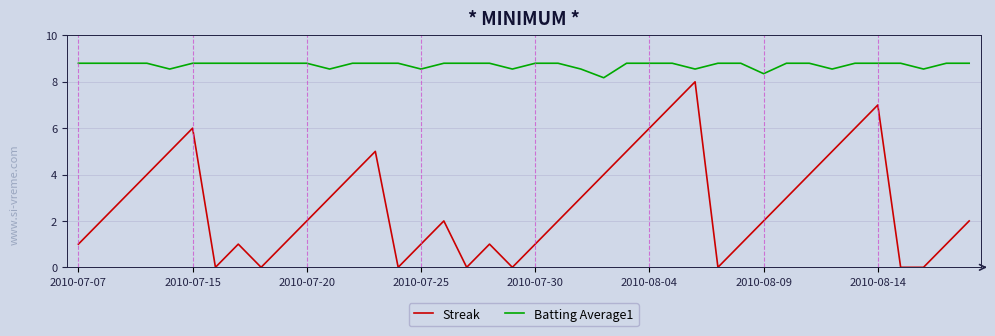

Rank the series by their maximum value, from lowest to highest.

Streak, Batting Average1